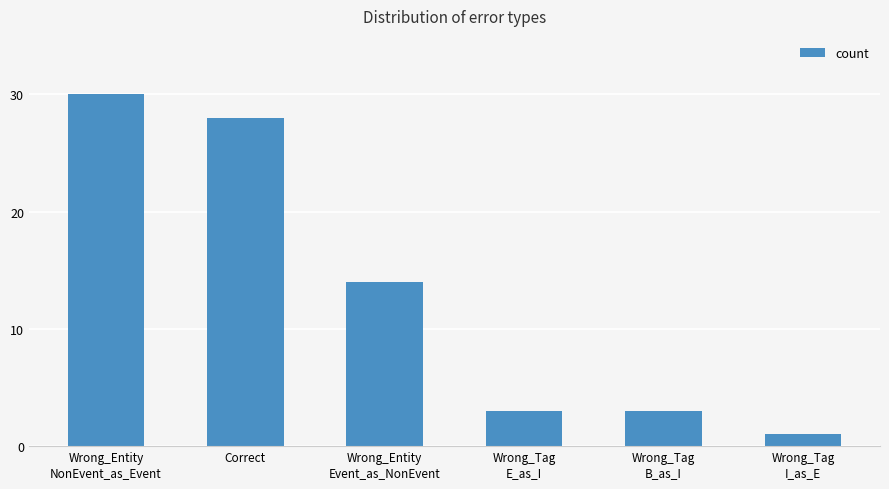

What is the change in value from Correct to Wrong_Tag
E_as_I?

-25